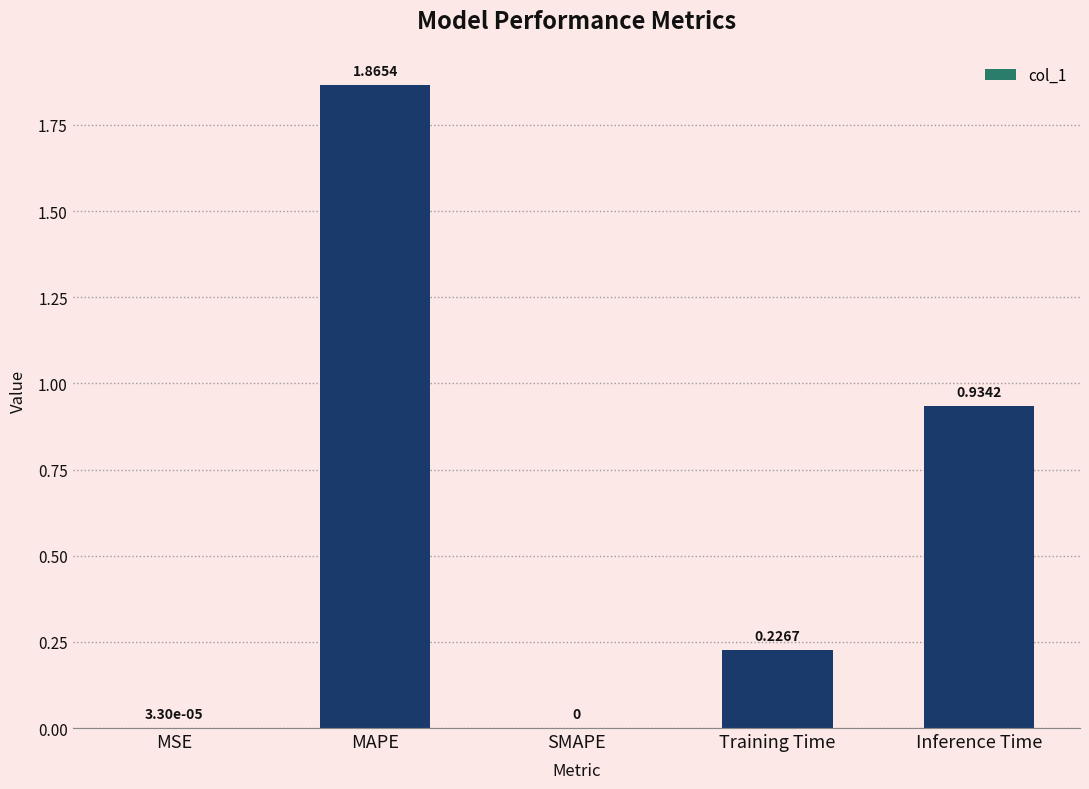

Between Training Time and Inference Time, which is larger?

Inference Time